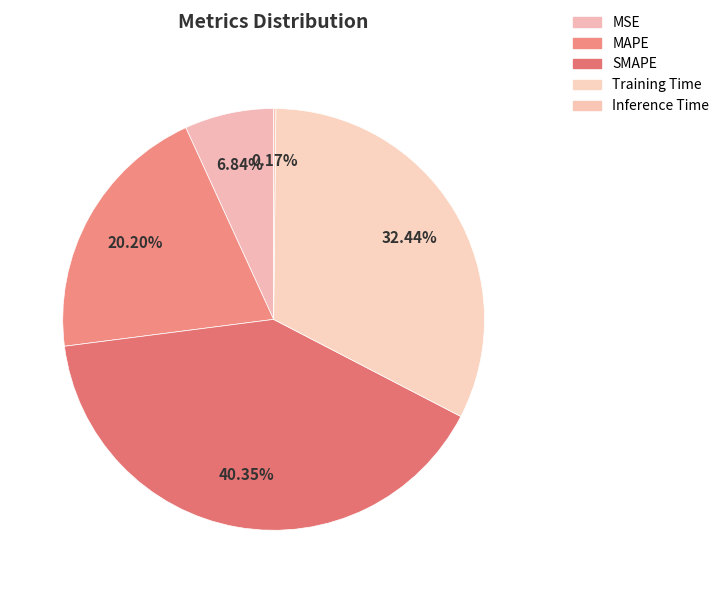

What is the change in value from SMAPE to Inference Time?

-2.0